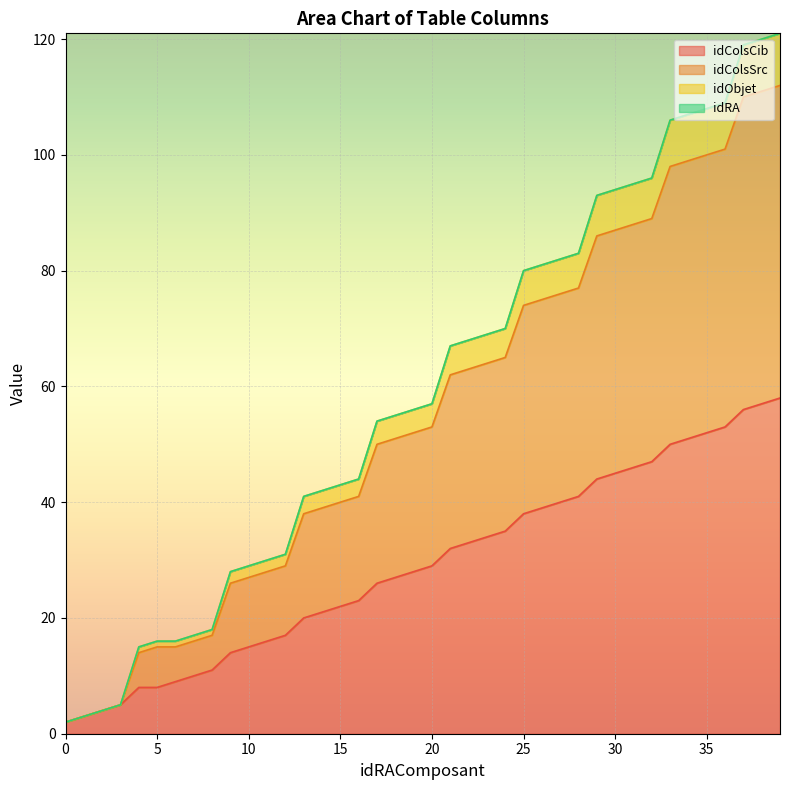

What is the difference between the second highest and second lowest values in the idColsCib series?

54